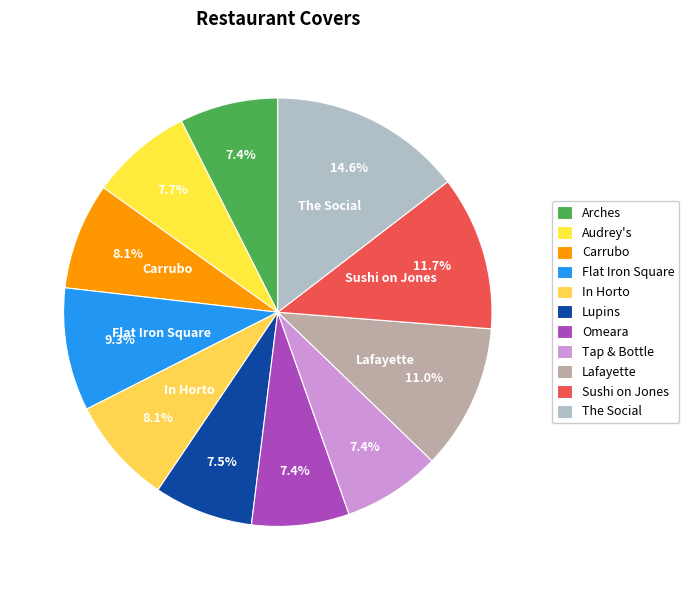

Is it true that Carrubo is 8% of the pie?

True